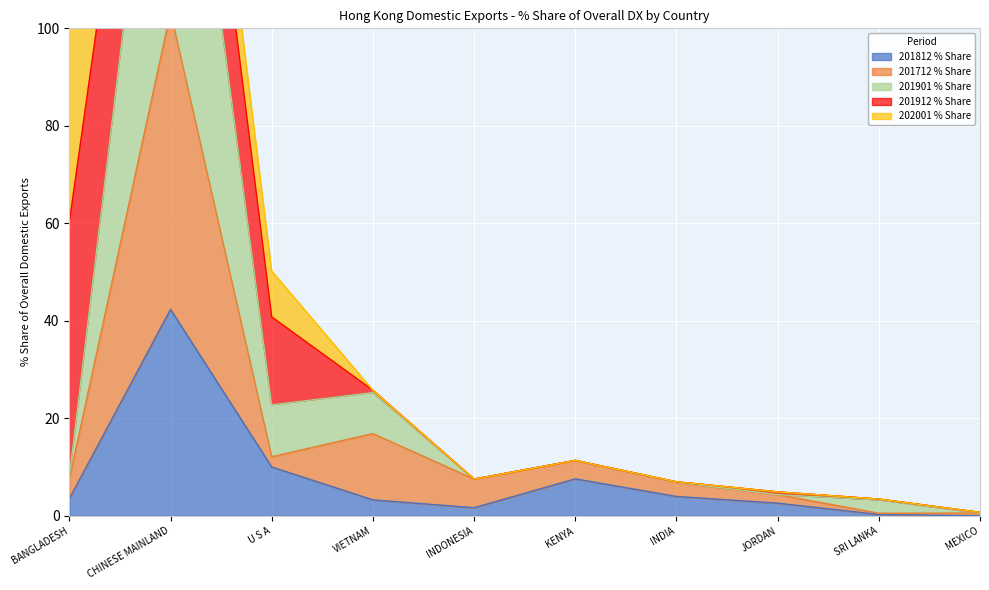

Which category has the highest value in the 201812 % Share series?

CHINESE MAINLAND